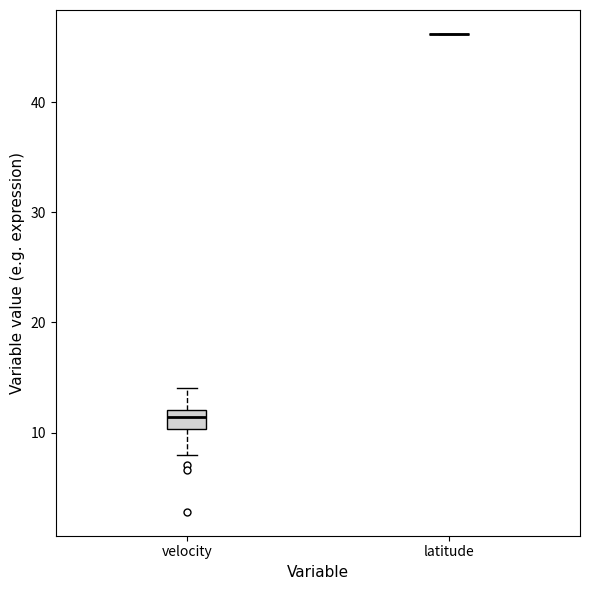

Which box is the tallest, from its lower edge to its upper edge?

velocity